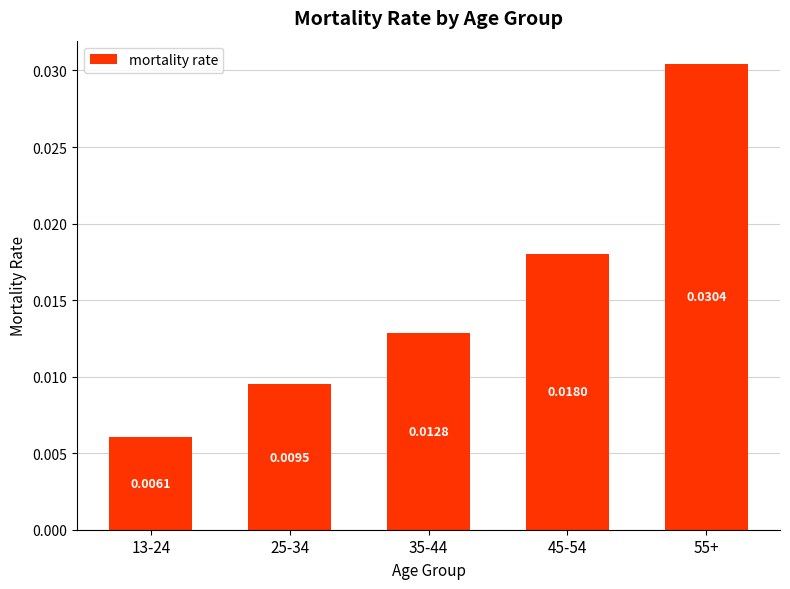

List the labels in order of value, largest first.

55+, 45-54, 35-44, 25-34, 13-24